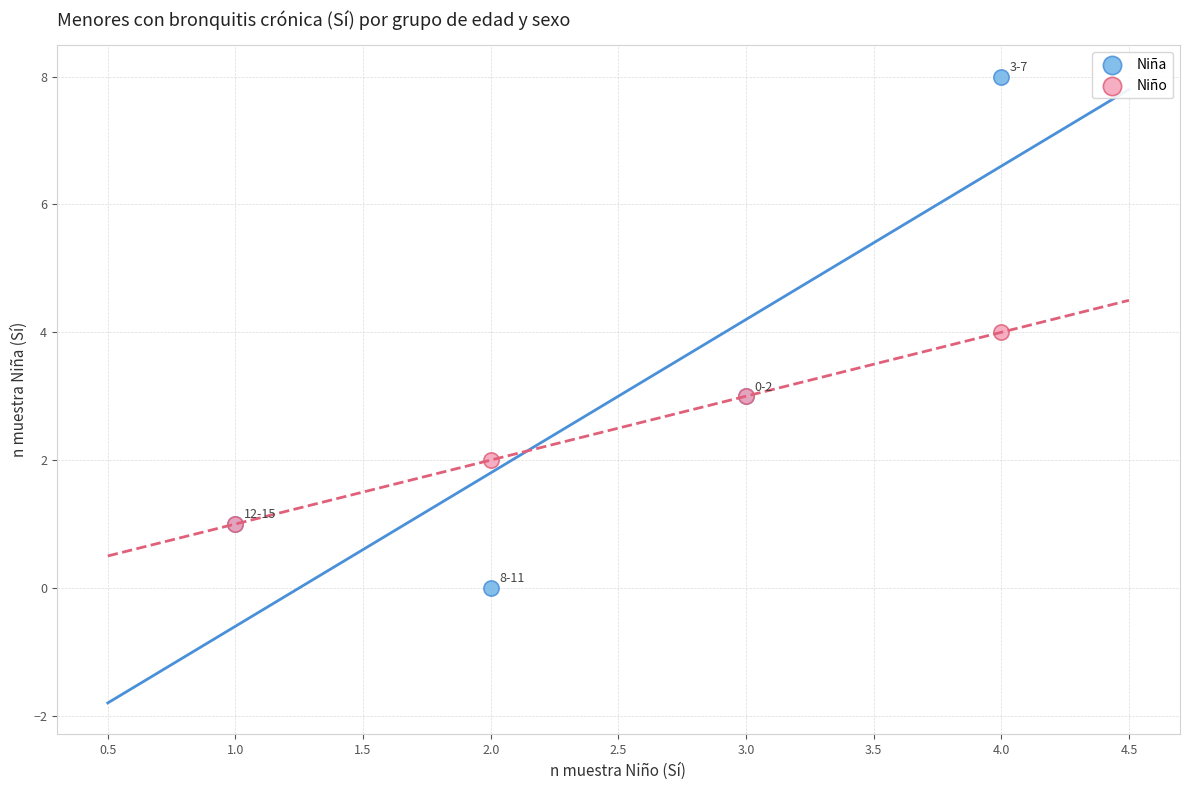

What are all the series names shown in the legend?

Niña, Niño